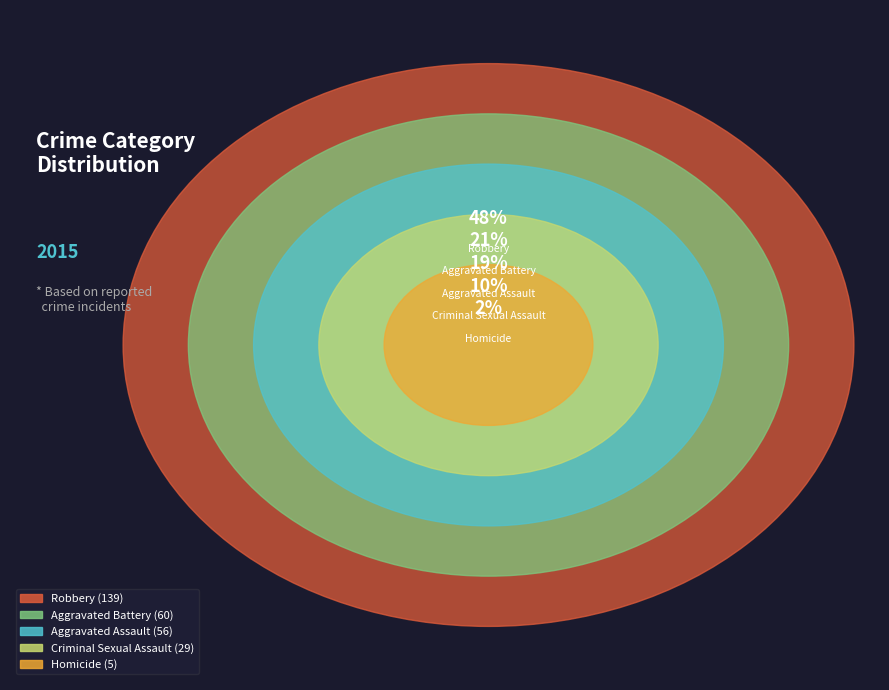

To the nearest percent, what percentage of the pie is Aggravated Battery?

21%